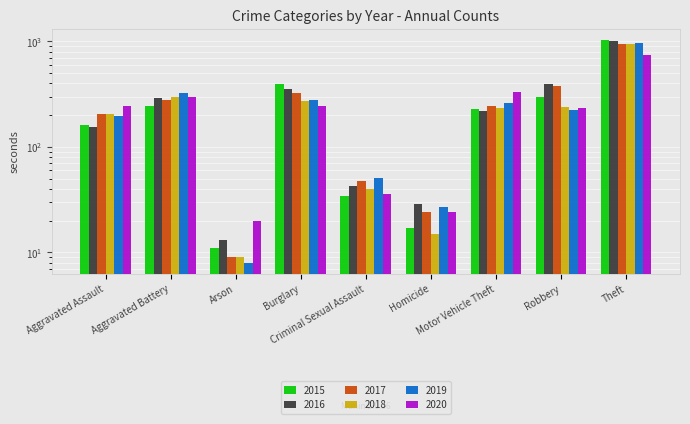

At Homicide, list the series in order from largest to smallest.

2016, 2019, 2017, 2020, 2015, 2018